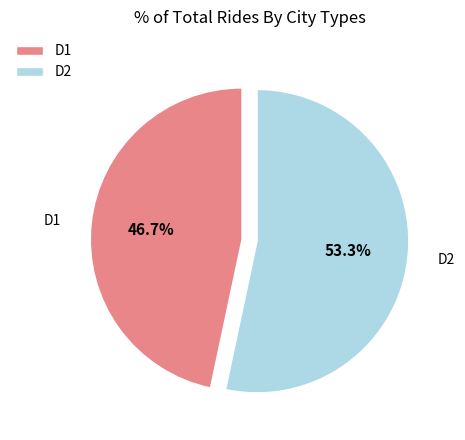

Which slice represents more than half of the pie?

D2